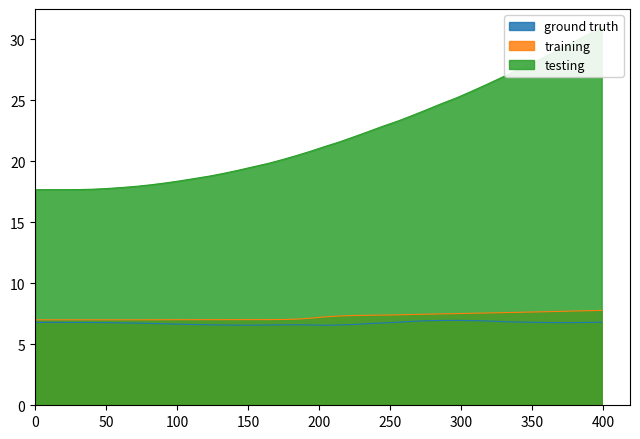

At how many categories does at least one series exceed 7?

40